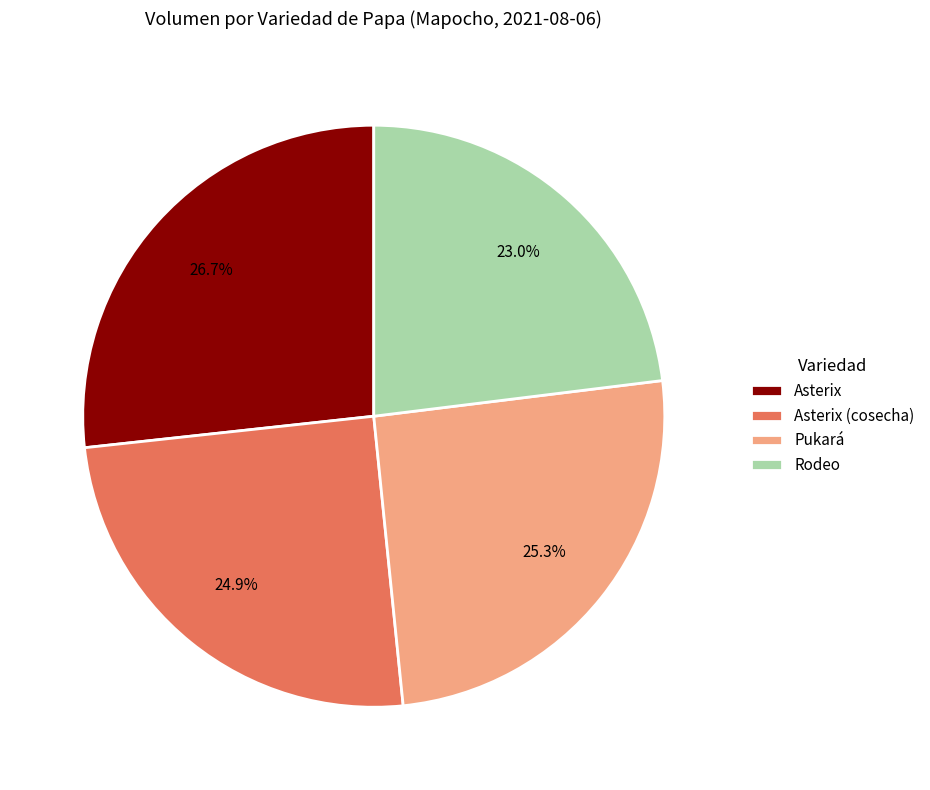

Combined, what portion of the pie is Asterix (cosecha) and Rodeo?

47.9%